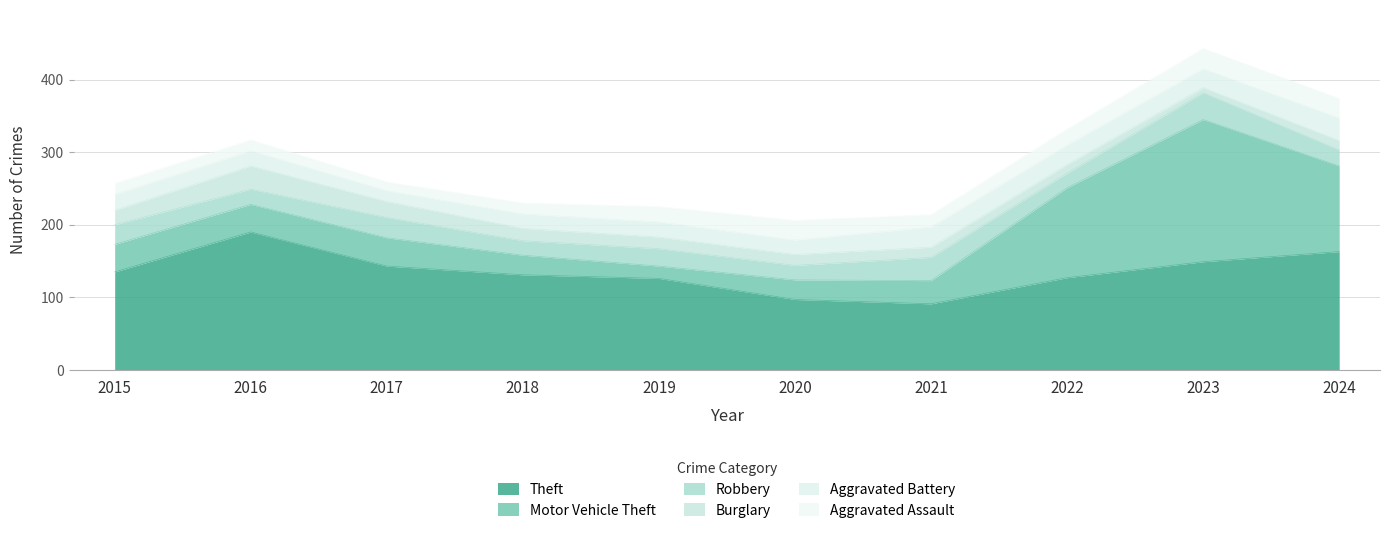

Reading left to right, list all the values displayed in this chart.

Theft: 2015=135	2016=190	2017=143	2018=131	2019=126	2020=97	2021=91	2022=127	2023=149	2024=163
Motor Vehicle Theft: 2015=38	2016=38	2017=39	2018=27	2019=17	2020=27	2021=32	2022=124	2023=196	2024=118
Robbery: 2015=27	2016=21	2017=28	2018=20	2019=24	2020=20	2021=32	2022=20	2023=37	2024=22
Burglary: 2015=20	2016=32	2017=22	2018=17	2019=16	2020=15	2021=14	2022=12	2023=7	2024=13
Aggravated Battery: 2015=22	2016=21	2017=15	2018=20	2019=21	2020=20	2021=28	2022=27	2023=26	2024=31
Aggravated Assault: 2015=15	2016=15	2017=12	2018=15	2019=21	2020=27	2021=17	2022=22	2023=28	2024=27